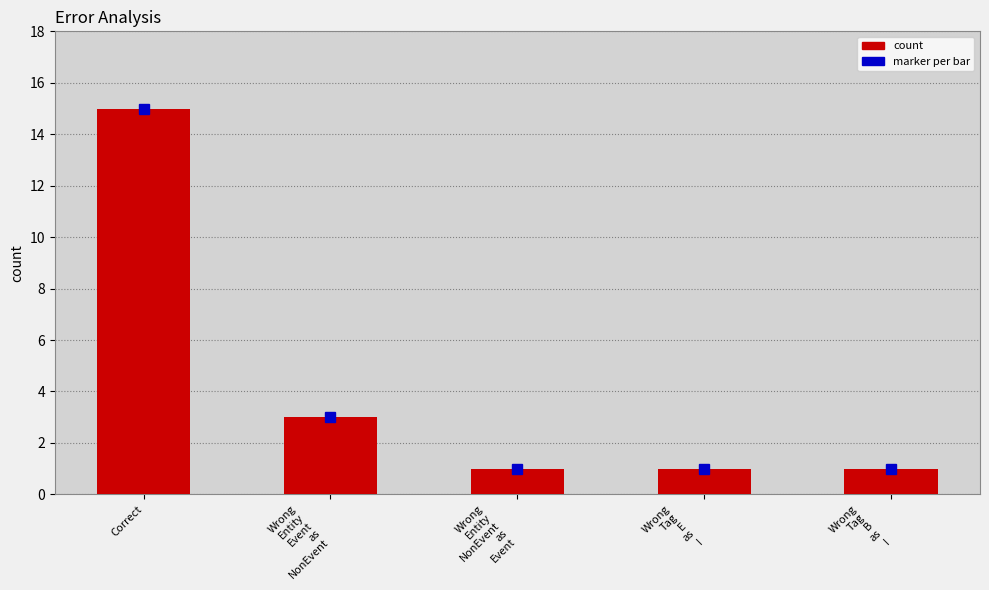

What is the maximum value shown in the chart?

15